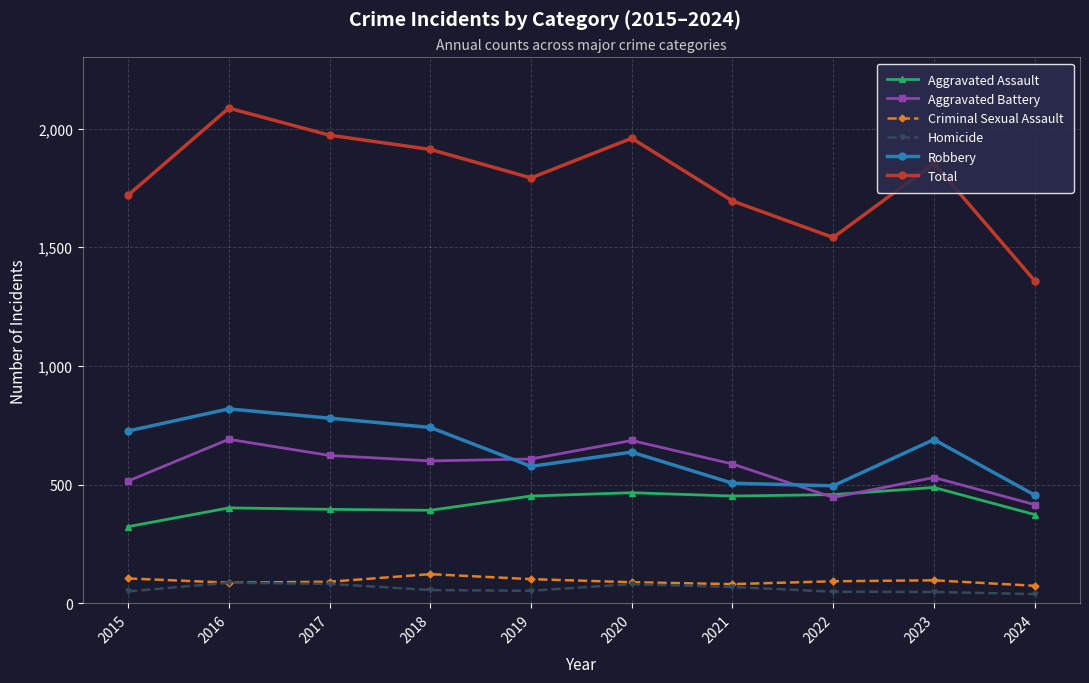

How many data points in Total are less than 1853?

5